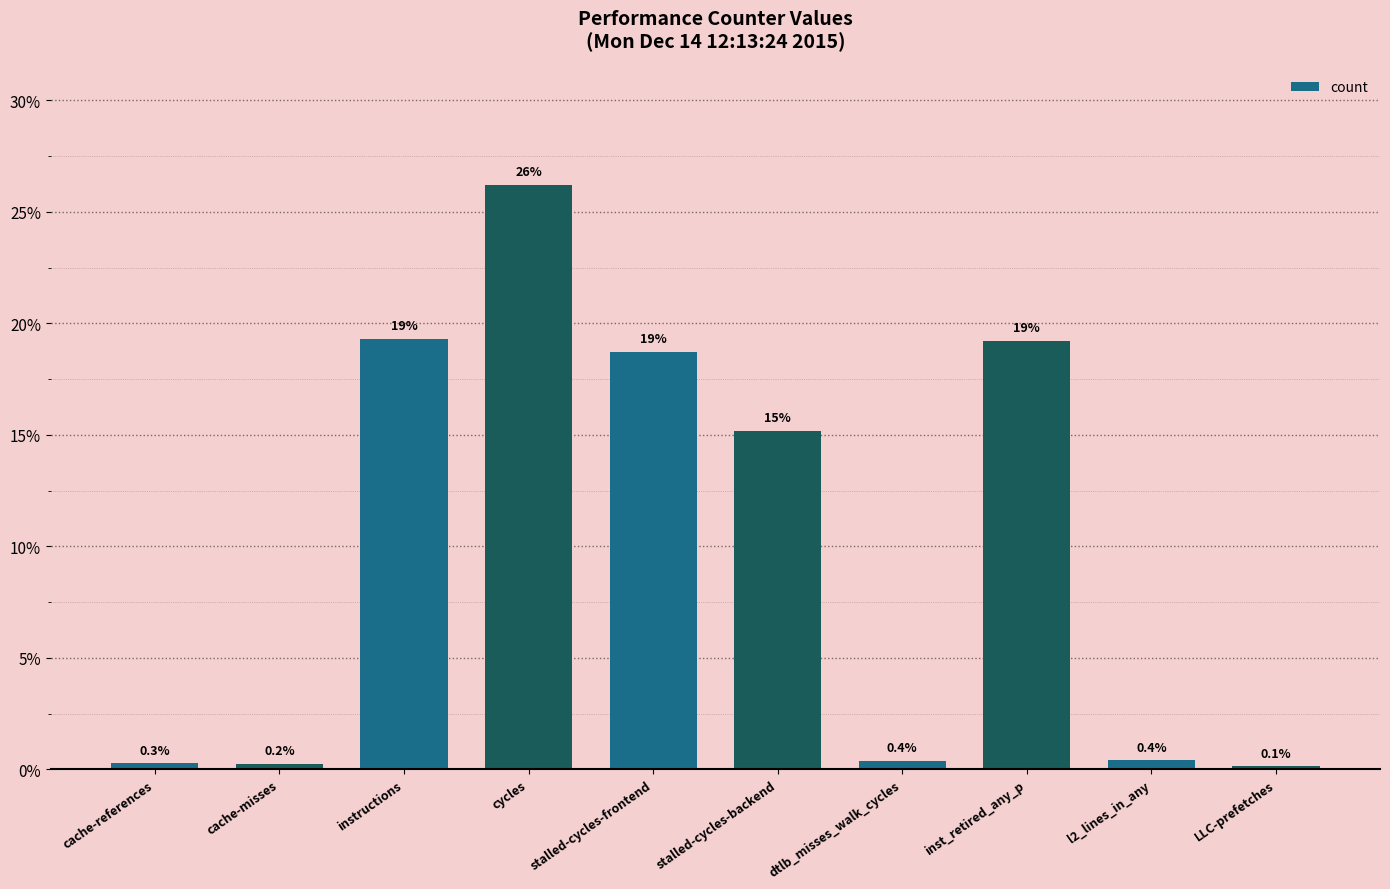

True or false: the data shows 4.4 at instructions.

False